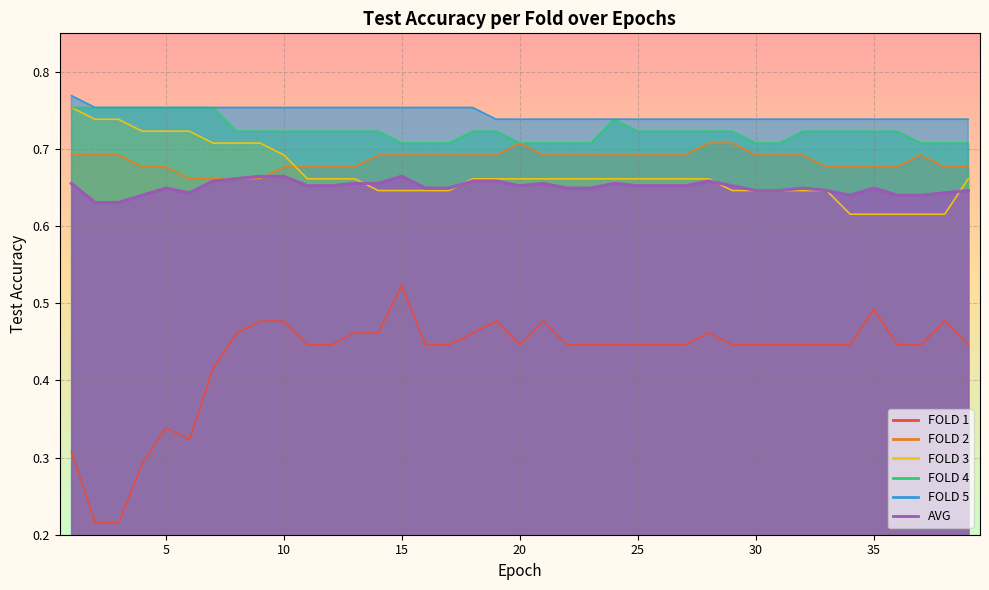

The FOLD 2 series shows 0.7 at 5. True or false?

True